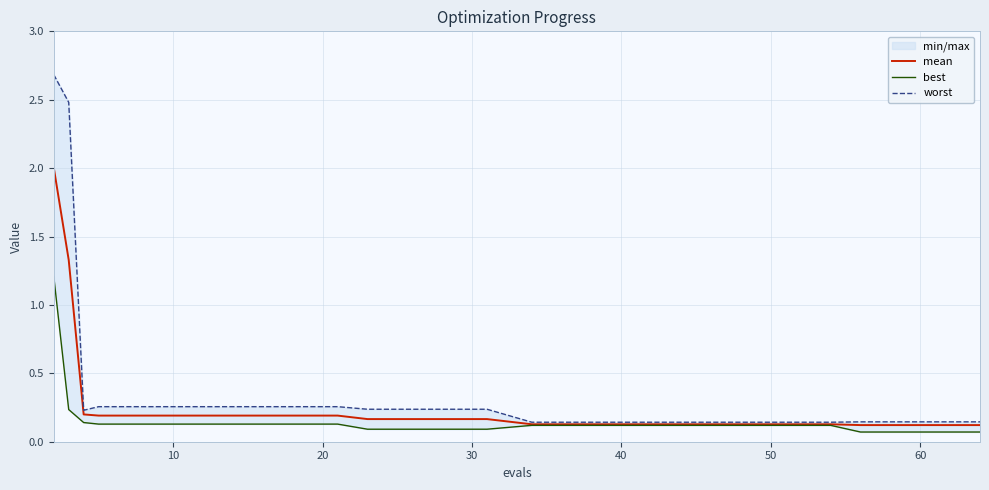

The value of worst at 0 is 4.1. True or false?

False